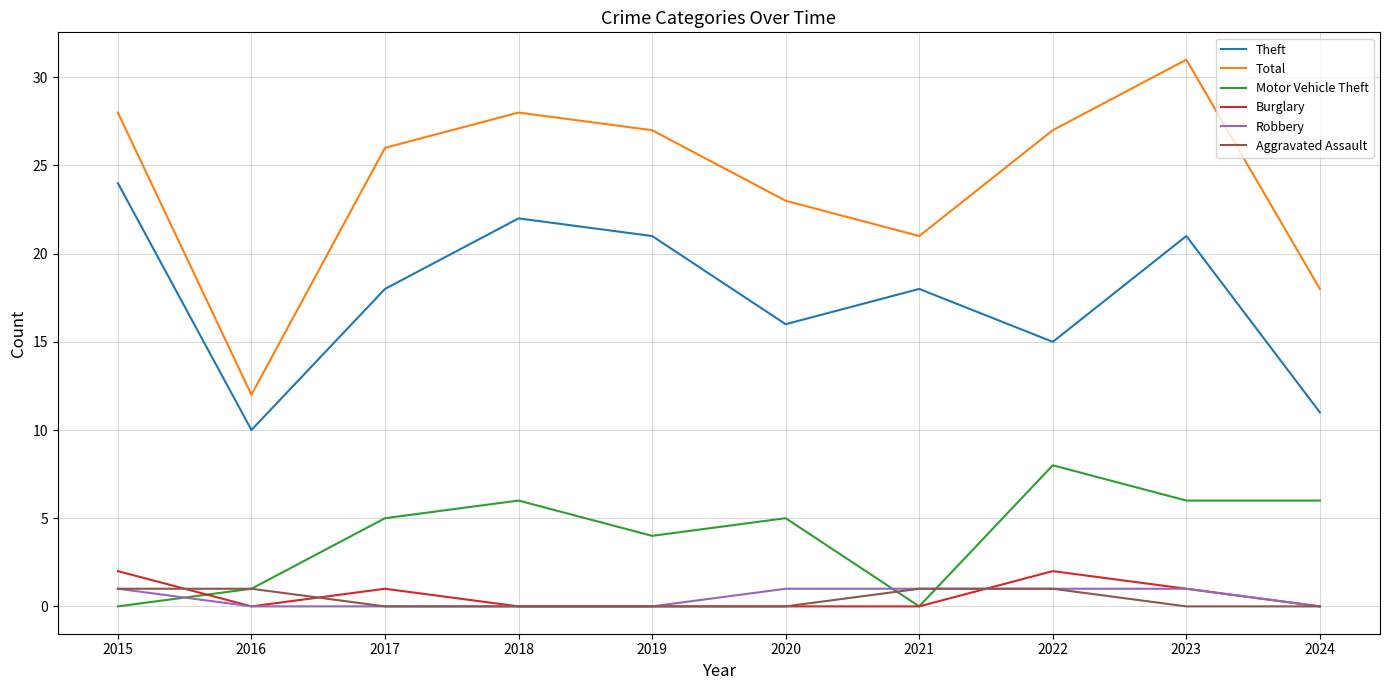

In Total, how many points are lower than both neighbors (excluding endpoints)?

2